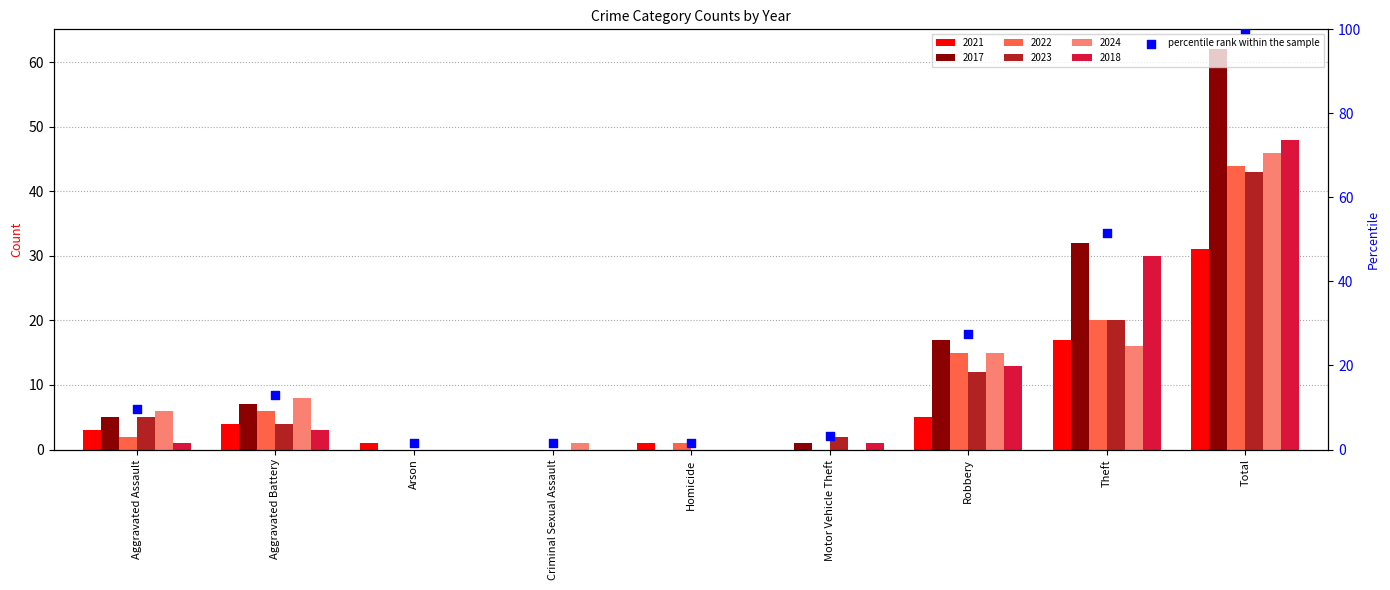

Which series has the largest total across all categories?

2017